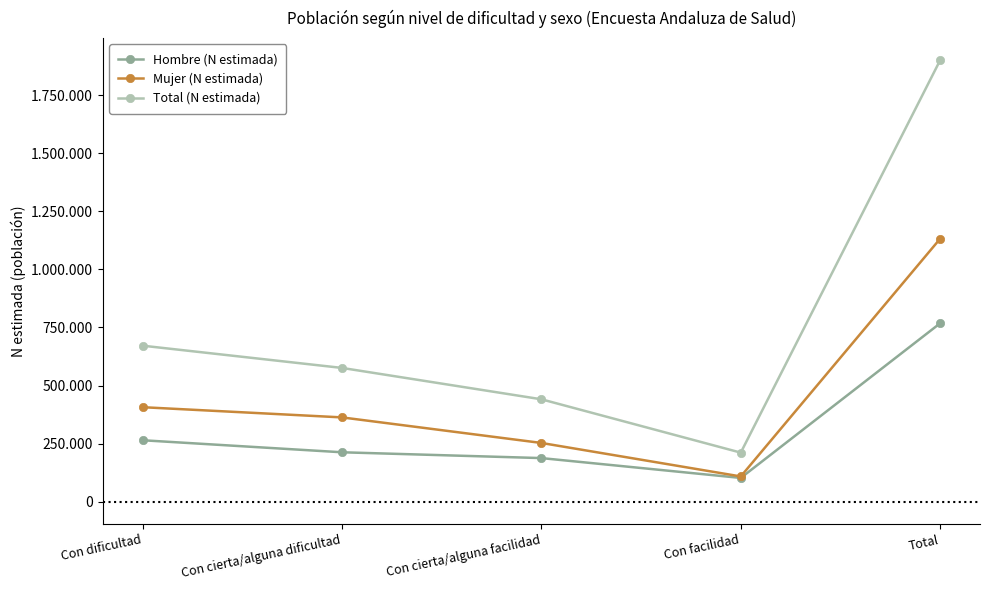

In Hombre (N estimada), how many points are lower than both neighbors (excluding endpoints)?

1